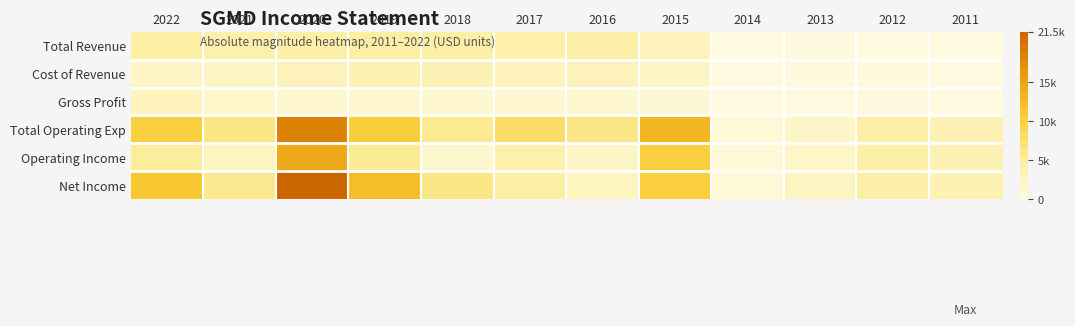

List the series in order of their peak value, lowest first.

Gross Profit, Cost of Revenue, Total Revenue, Operating Income, Total Operating Exp, Net Income